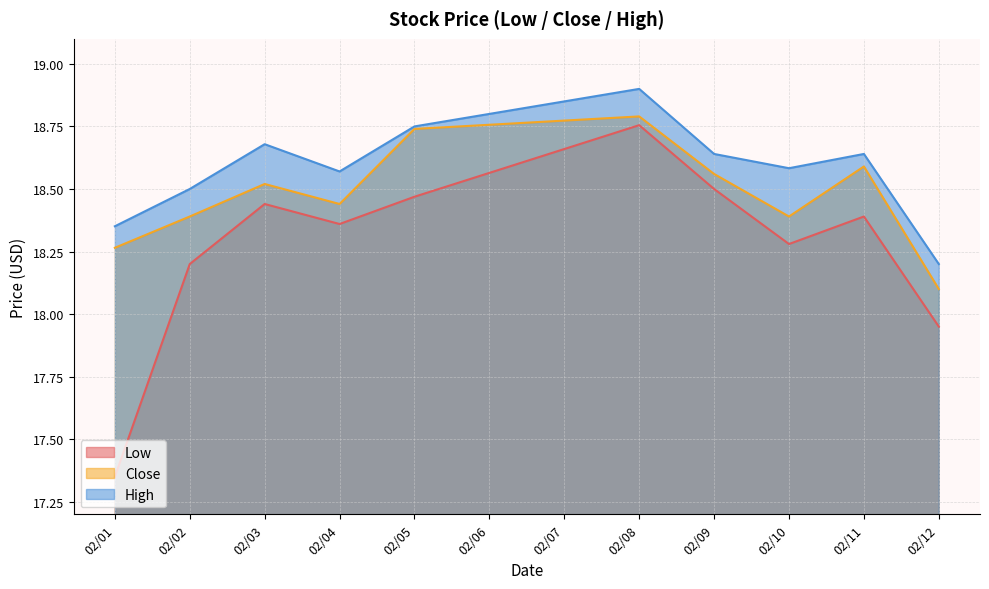

Reading right to left, list all the values displayed in this chart.

Low: 18.0	18.4	18.3	18.5	18.8	18.5	18.4	18.4	18.2	17.4
Close: 18.1	18.6	18.4	18.6	18.8	18.7	18.4	18.5	18.4	18.3
High: 18.2	18.6	18.6	18.6	18.9	18.8	18.6	18.7	18.5	18.4